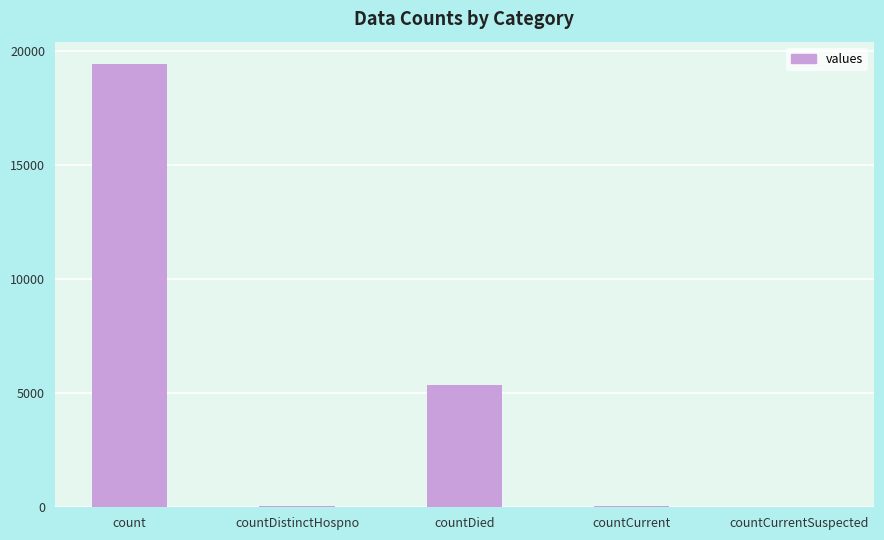

At which label is the value closest to 9710?

countDied